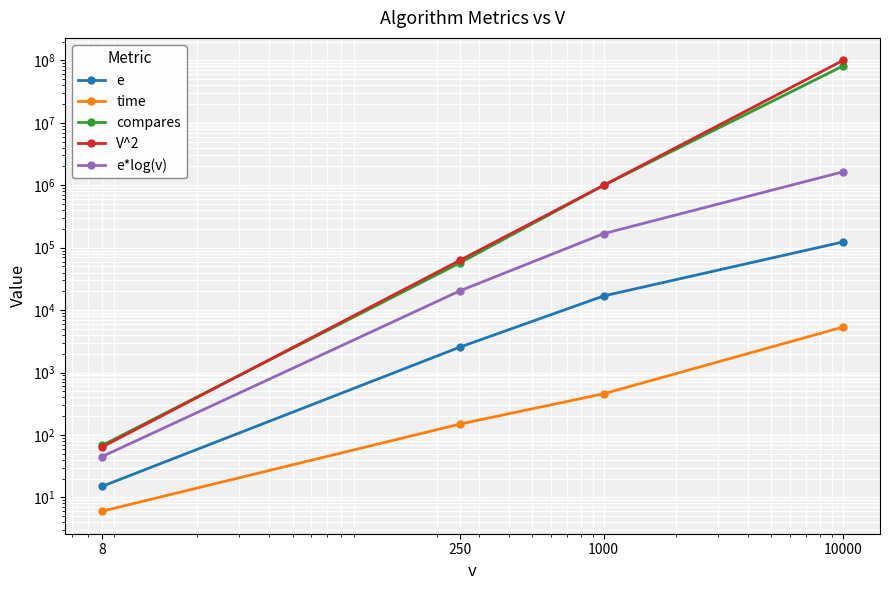

At how many categories does at least one series exceed 87649031?

1